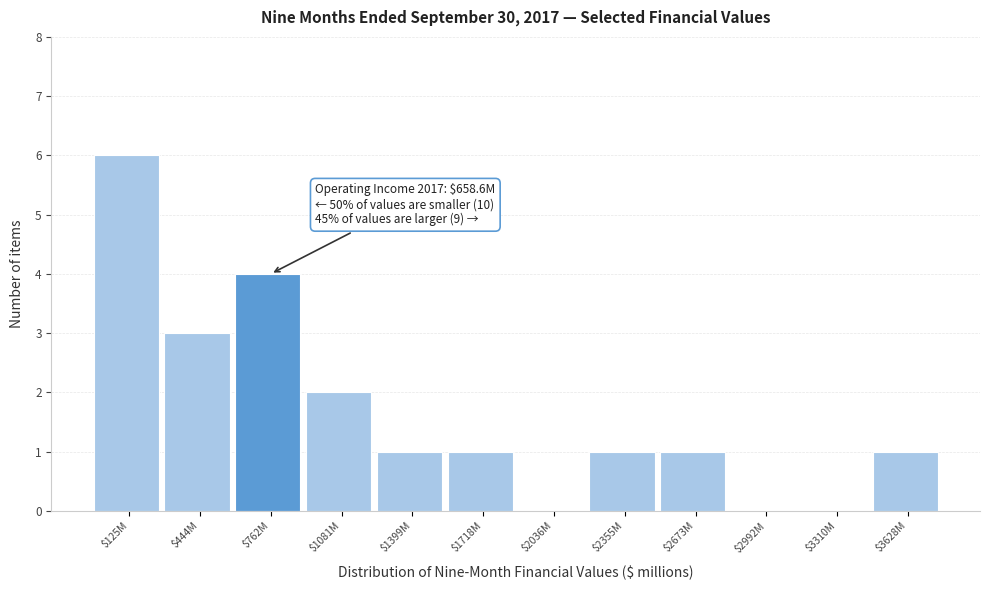

What is the maximum value shown in the chart?

6